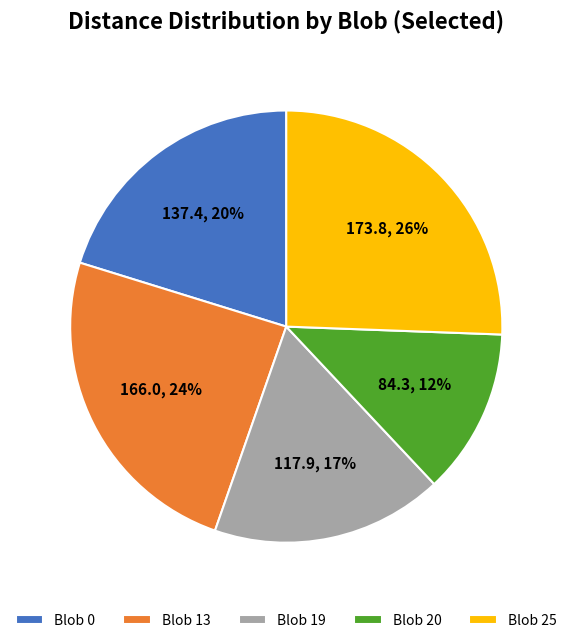

Is it true that Blob 0 is 12% of the pie?

False